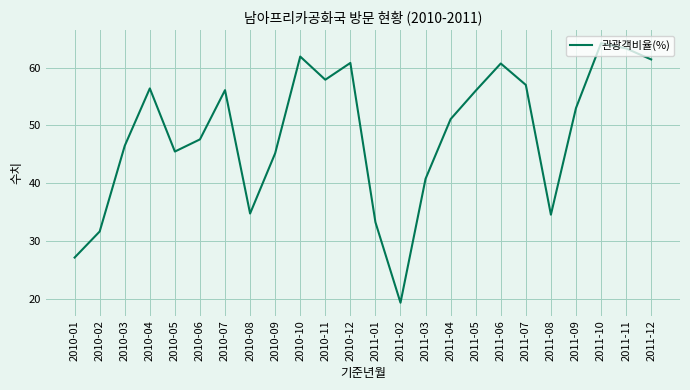

Is this an area chart (filled region under the line)?

No